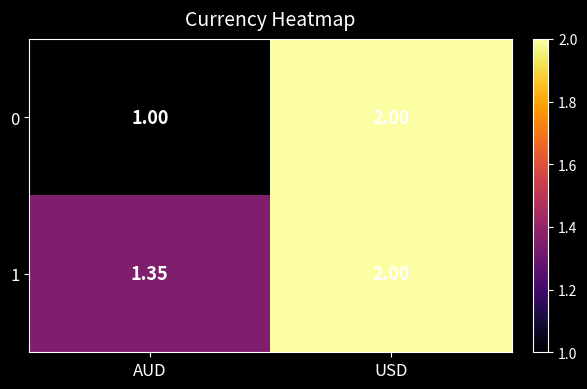

List the labels in order of 1 value, smallest first.

AUD, USD